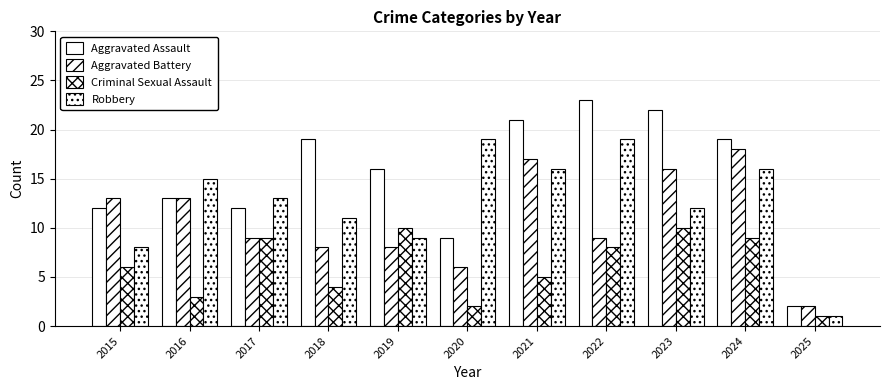

How many series are shown in this chart?

4